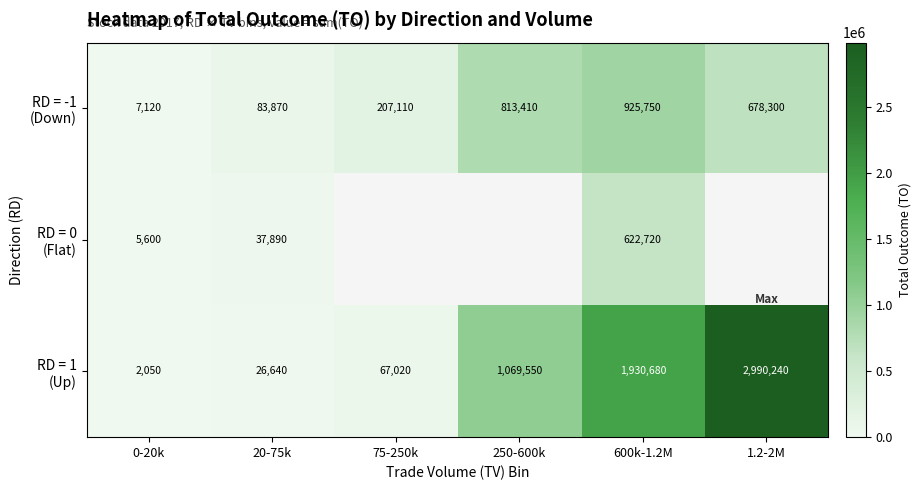

What is the total value across all series at 20-75k?

148400